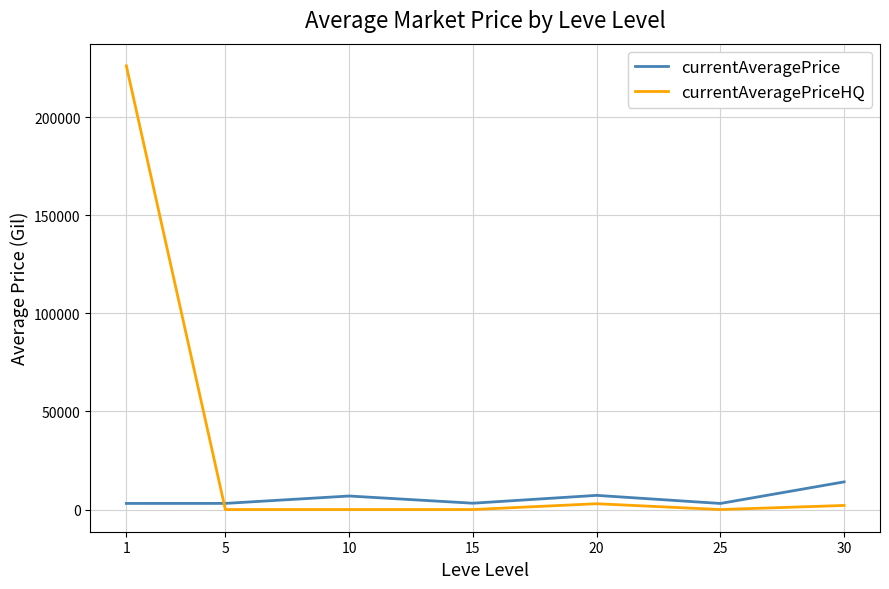

What is the difference between the maximum and minimum values in the currentAveragePriceHQ series?

226186.9